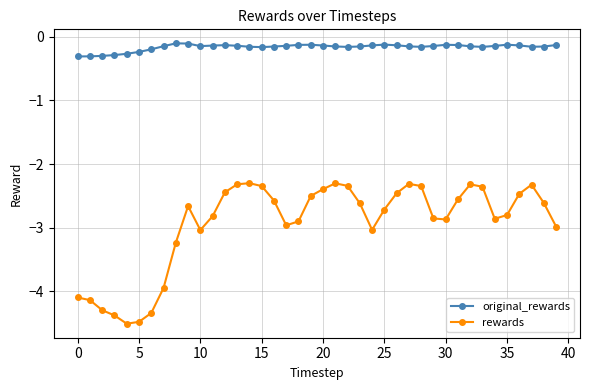

True or false: rewards has more than 1 points higher than both neighbors.

True